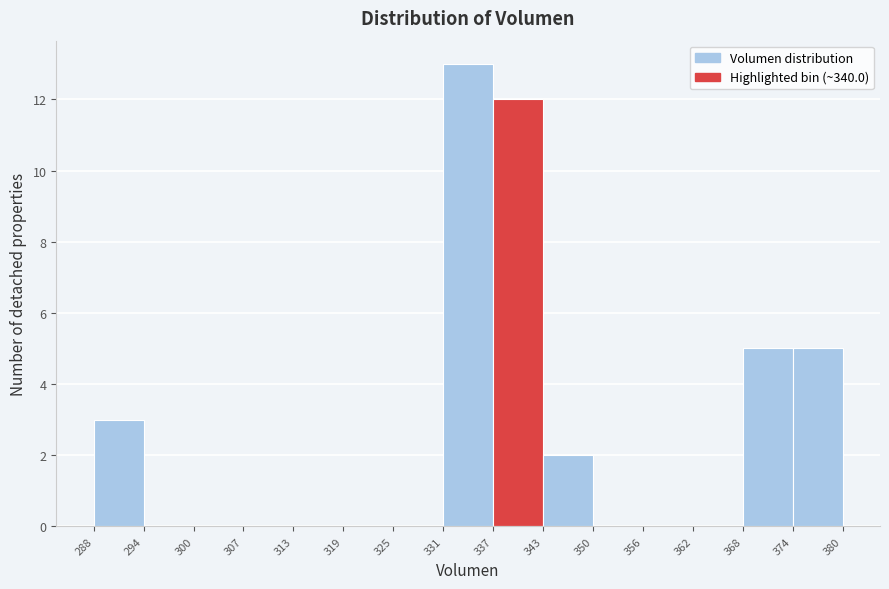

Reading left to right, list every bar in this chart as the range it spans on the x-axis followed by its height. The values are not printed on the chart, so give them approximately, as read against the axis.

288 to 294: 3
294 to 300: 0
300 to 307: 0
307 to 313: 0
313 to 319: 0
319 to 325: 0
325 to 331: 0
331 to 337: 13
337 to 343: 12
343 to 350: 2
350 to 356: 0
356 to 362: 0
362 to 368: 0
368 to 374: 5
374 to 380: 5